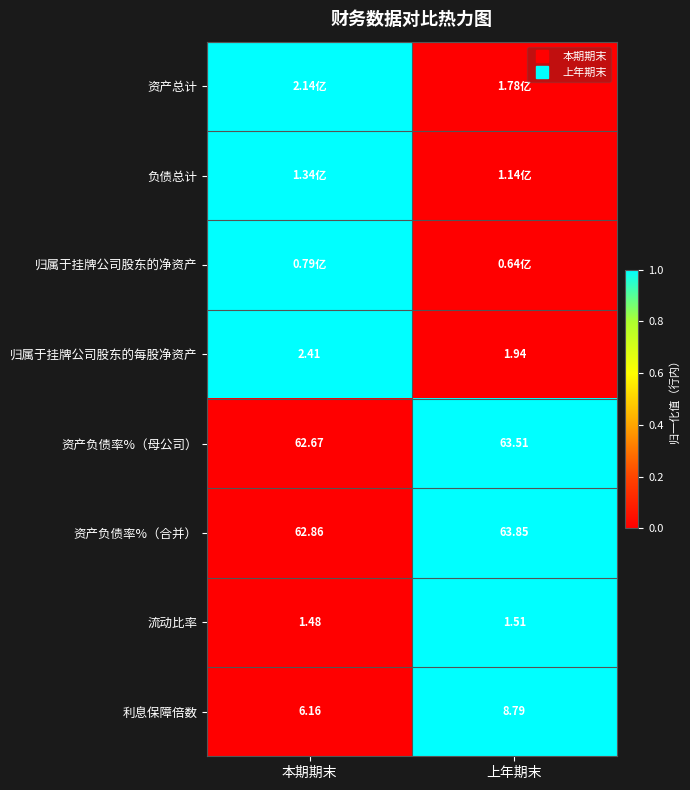

How many data points does each series have?

2